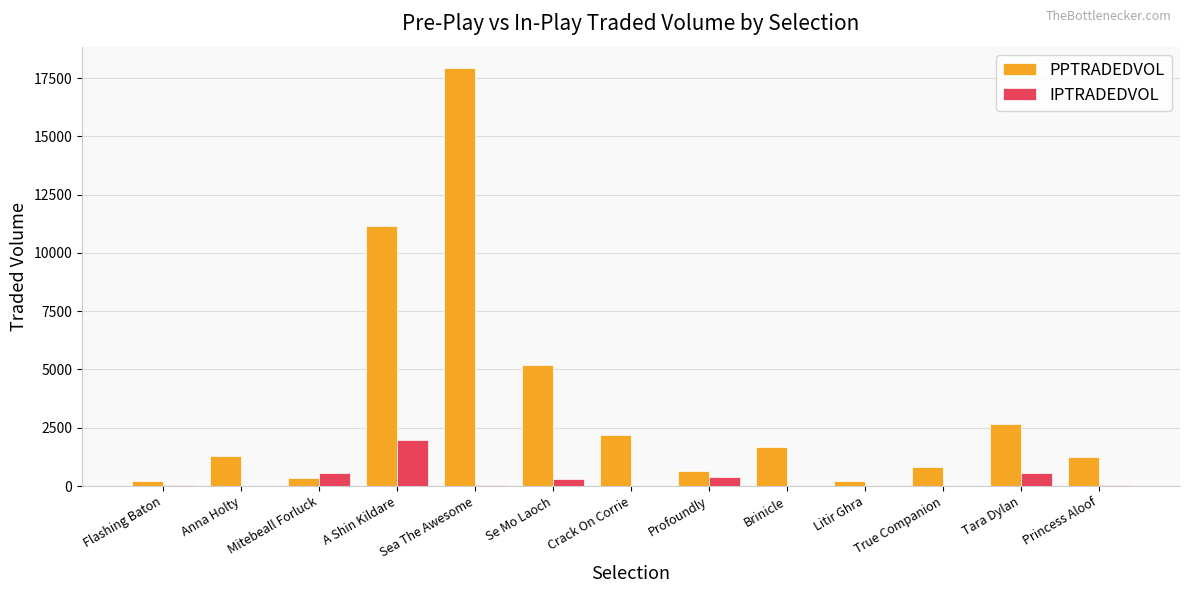

What is the sum of all PPTRADEDVOL values?

45520.5